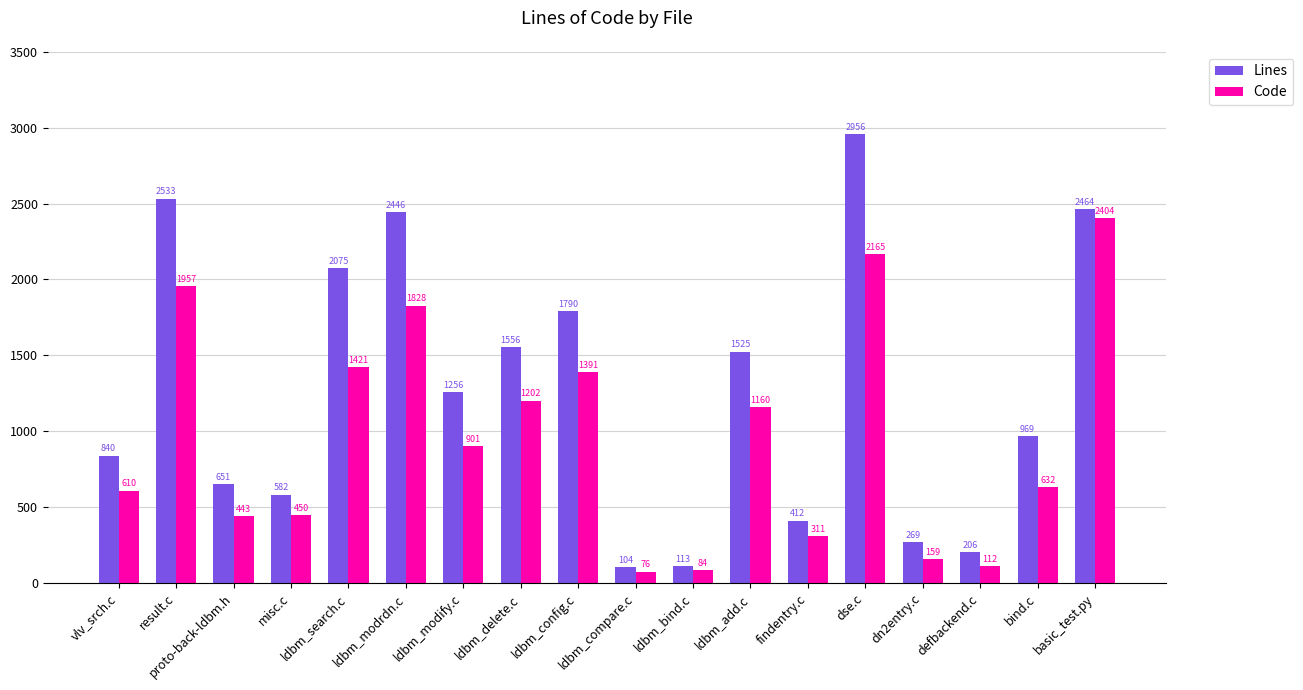

True or false: Code has a value of 920 at vlv_srch.c.

False